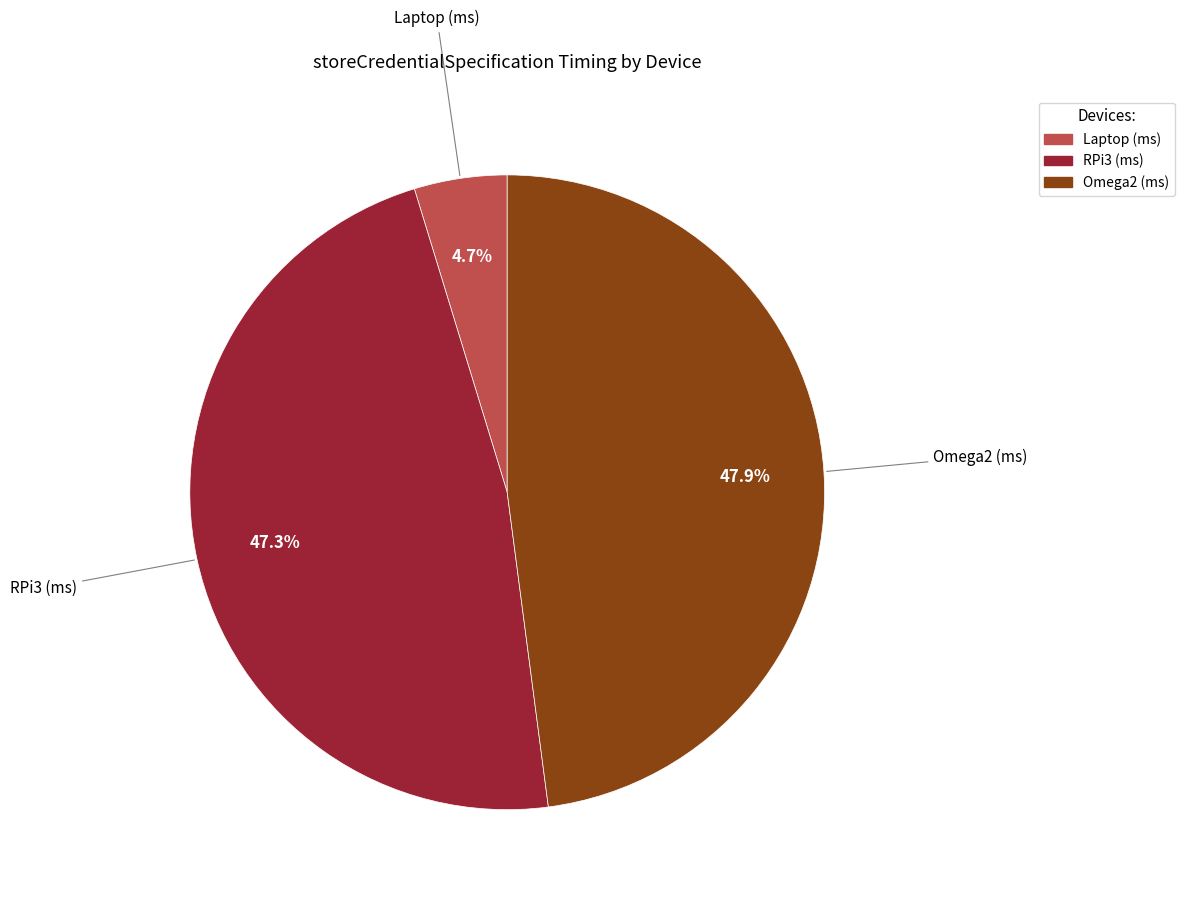

Is it true that RPi3 (ms) is 47% of the pie?

True